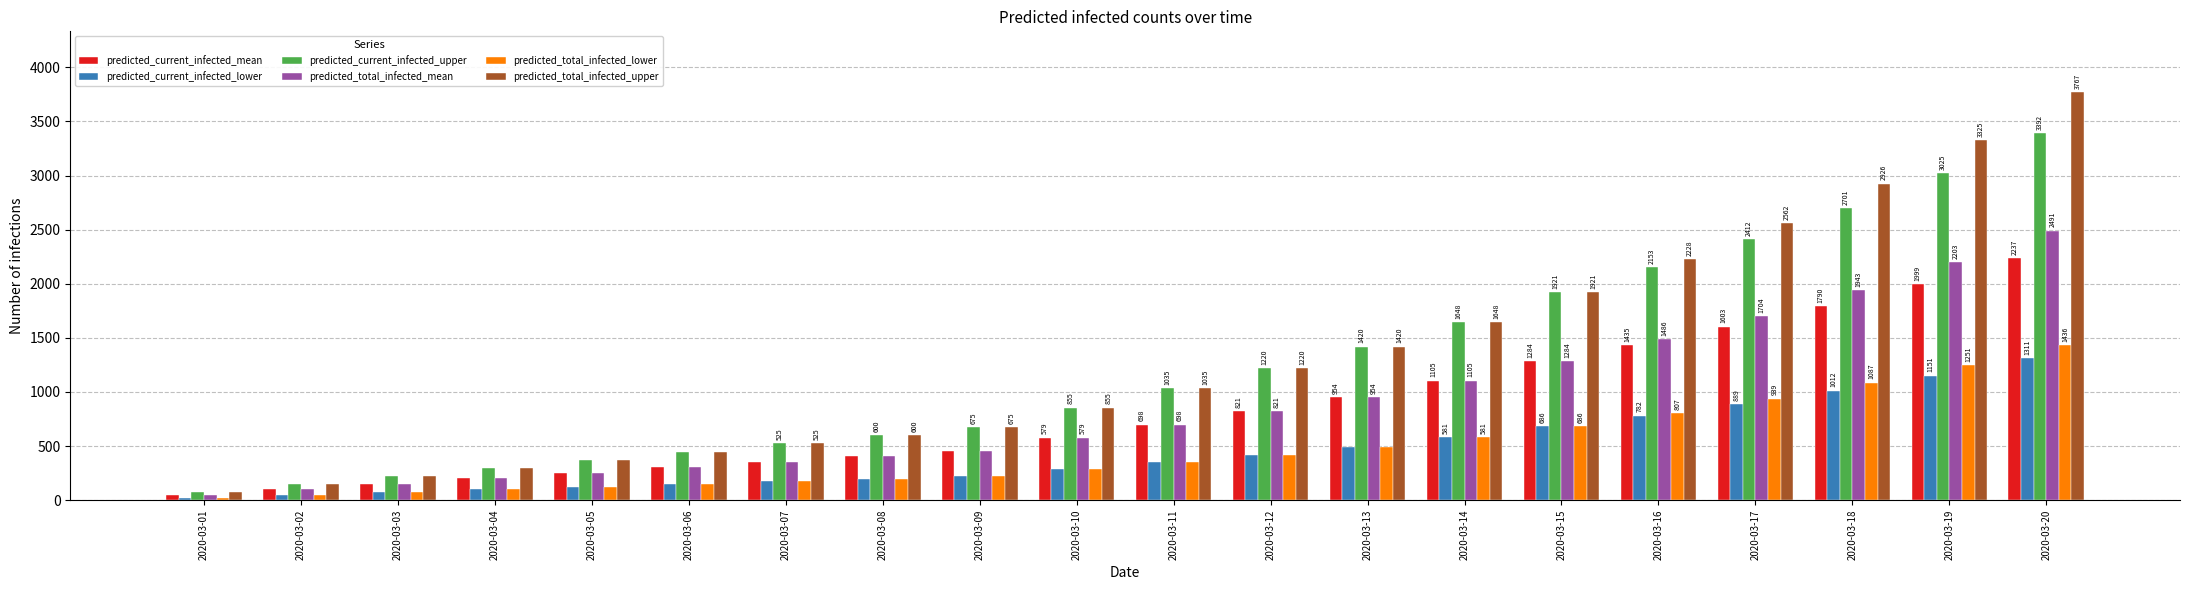

Which series changed the most between 2020-03-12 and 2020-03-16?

predicted_total_infected_upper